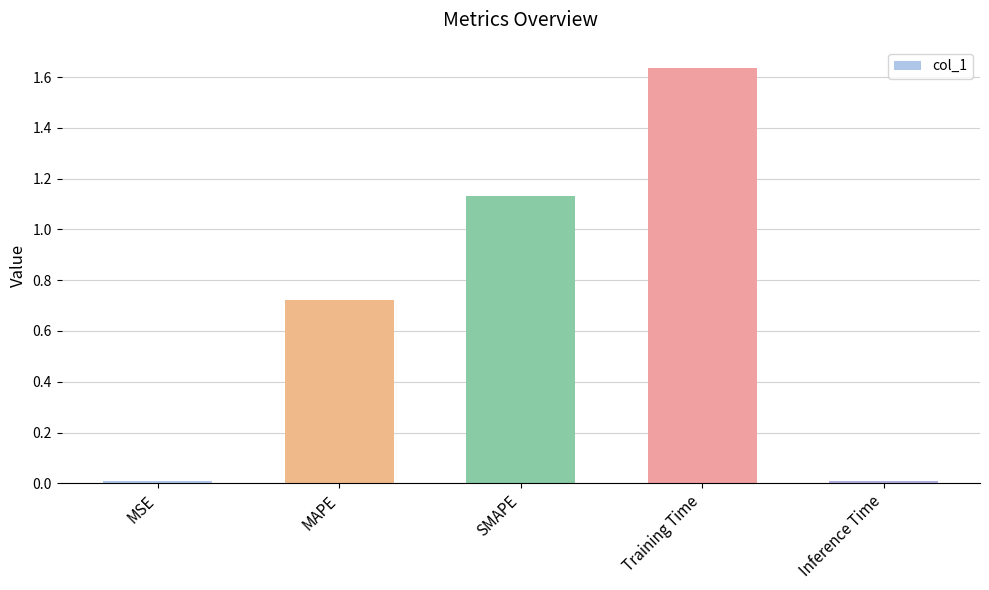

What is the change in value from Training Time to Inference Time?

-1.6